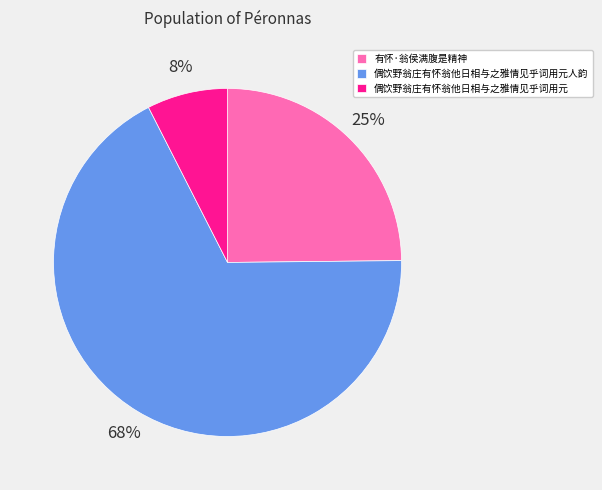

To the nearest percent, what is the difference between the 有怀·翁侯满腹是精神 and 偶饮野翁庄有怀翁他日相与之雅情见乎词用元人韵 slice percentages?

43%